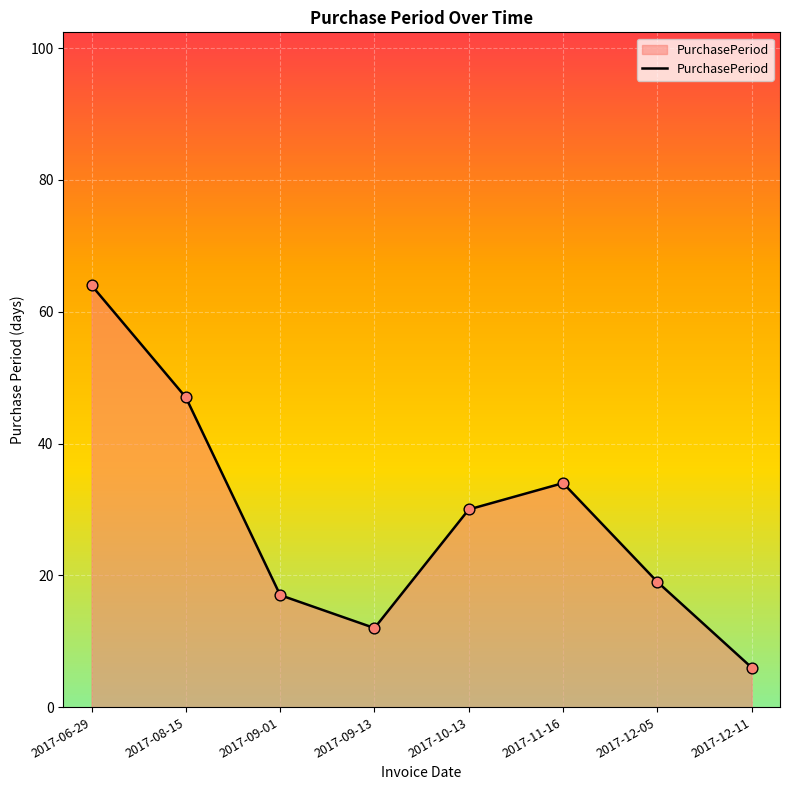

What is the change in value from 2017-06-29 to 2017-11-16?

-30